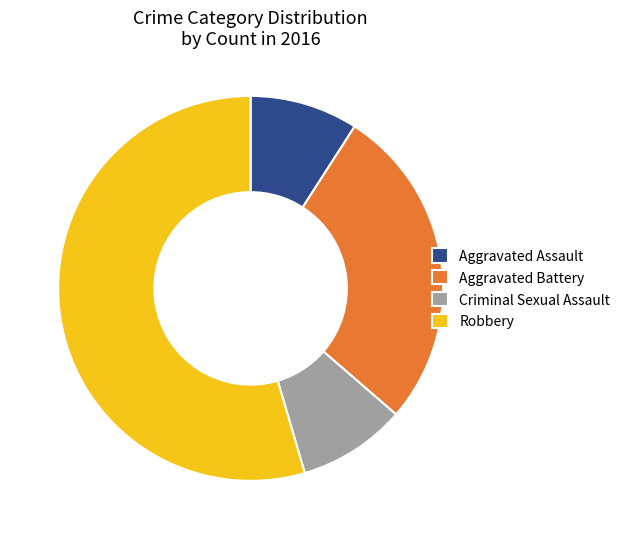

Is the sum of Robbery and Aggravated Assault greater than half?

Yes